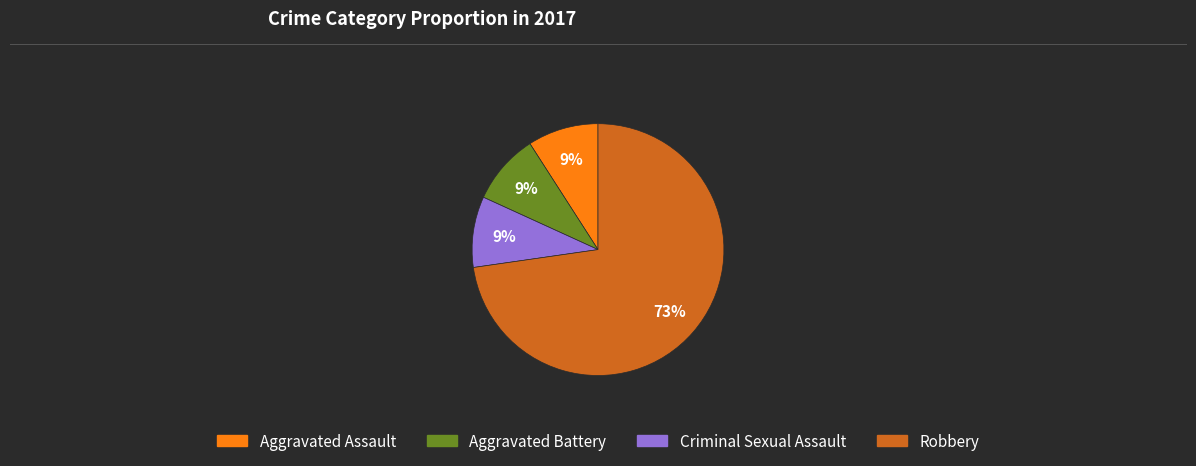

To the nearest percent, what percentage of the pie is Robbery?

73%